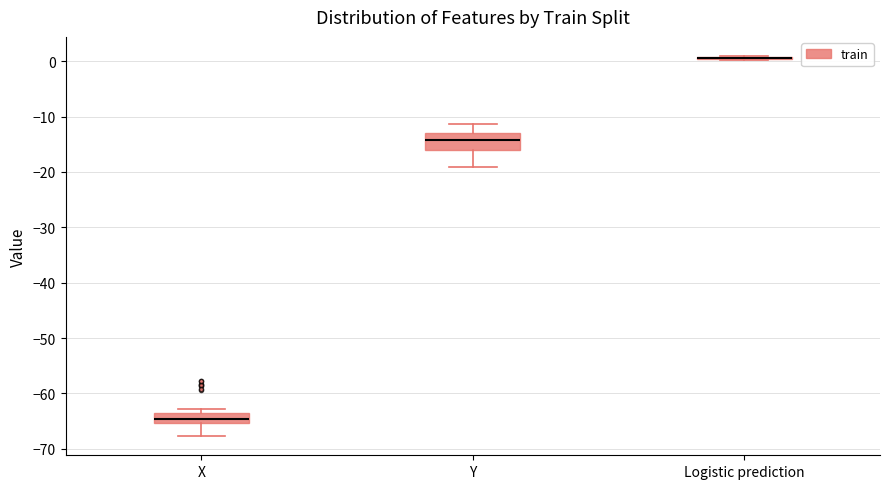

Comparing the boxes themselves (not the whiskers), which one is the tallest?

Y